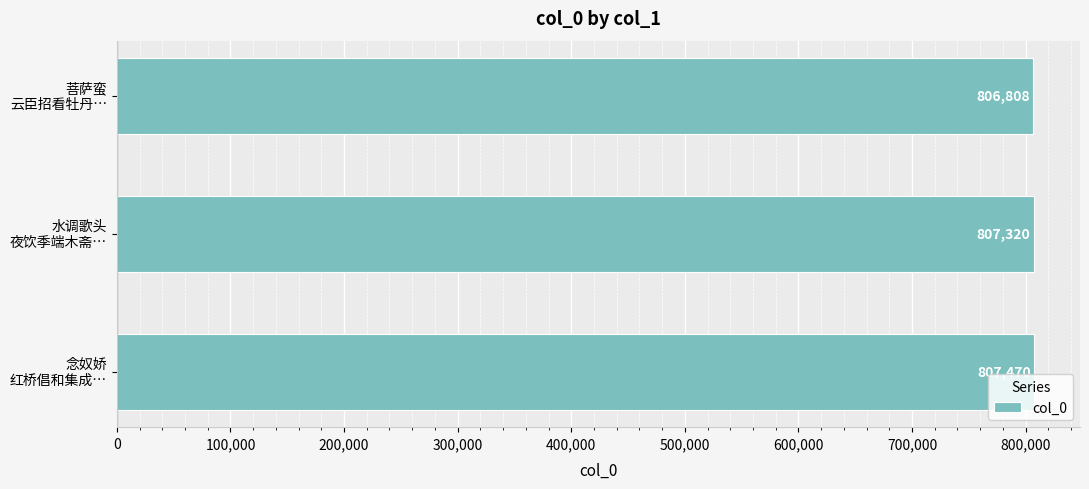

How many values are between 806808 and 807470?

3